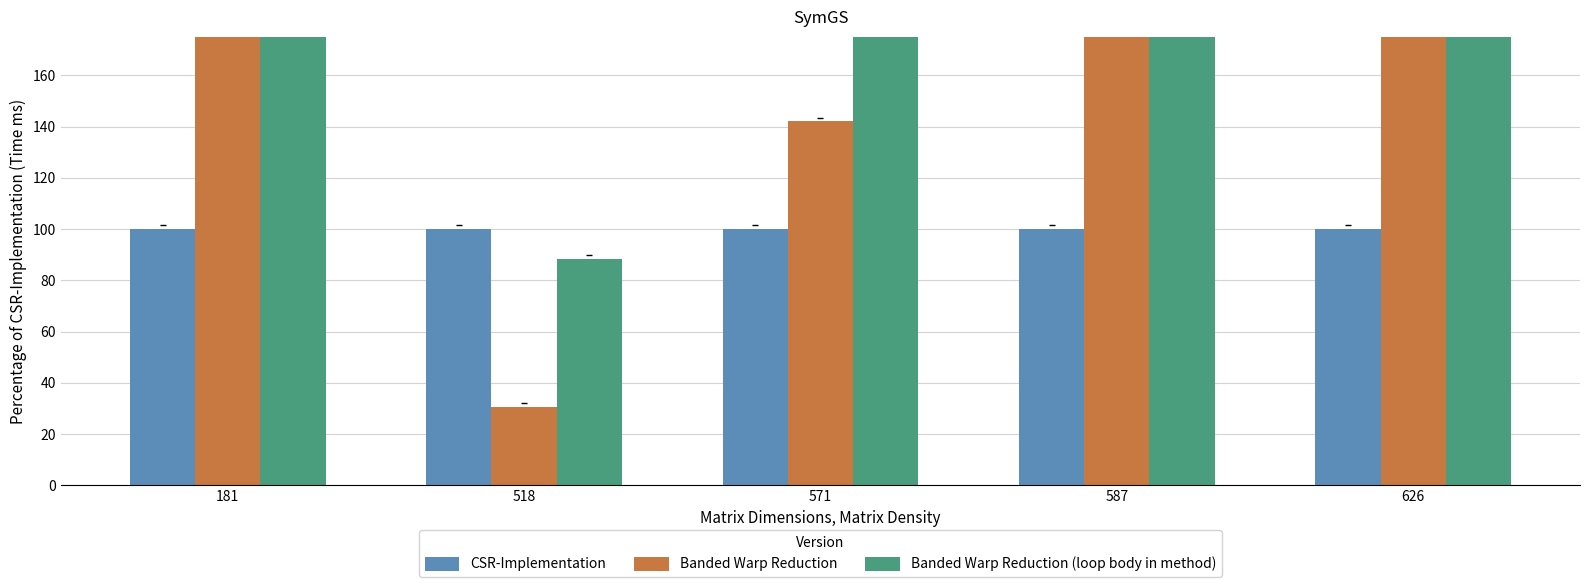

List the series in order of their peak value, lowest first.

CSR-Implementation, Banded Warp Reduction, Banded Warp Reduction (loop body in method)